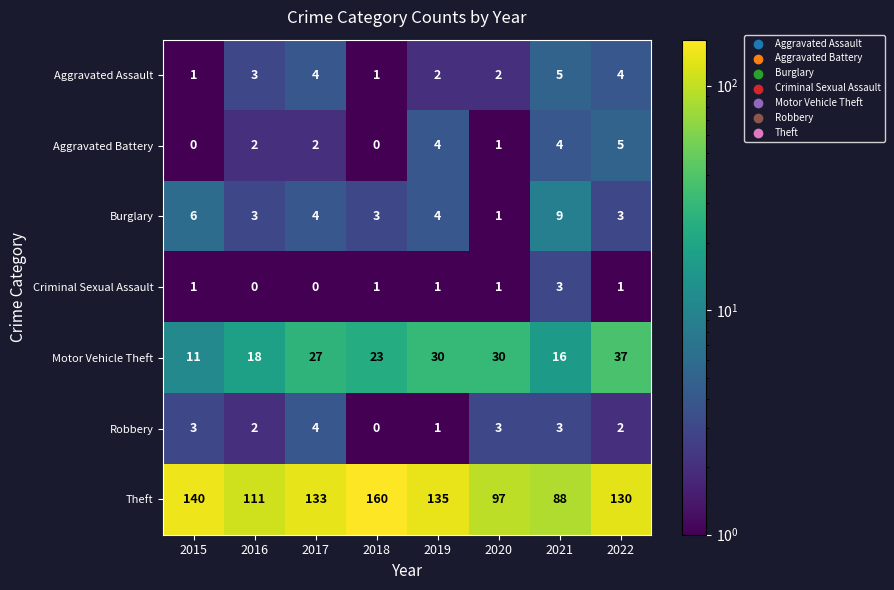

List the labels in order of Theft value, smallest first.

2021, 2020, 2016, 2022, 2017, 2019, 2015, 2018